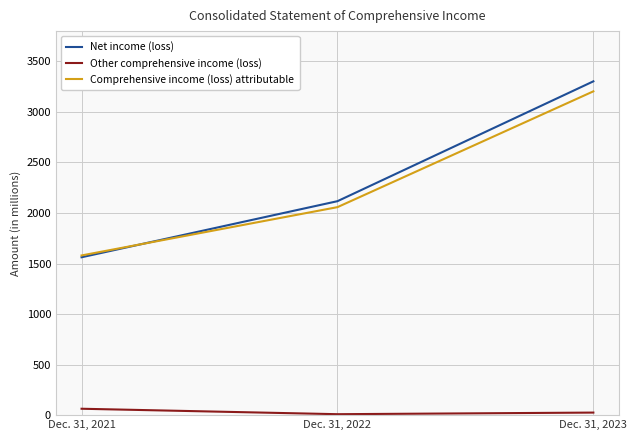

Which series has the widest spread of values?

Net income (loss)